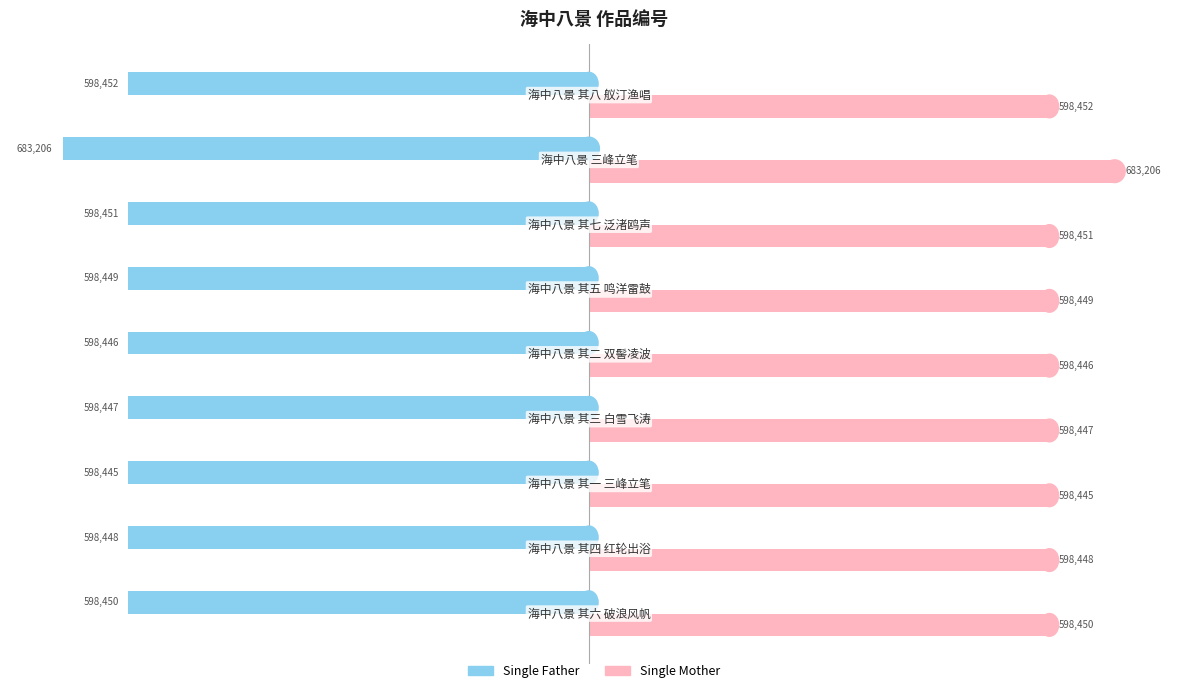

How many data points in Single Father are less than -598449?

4